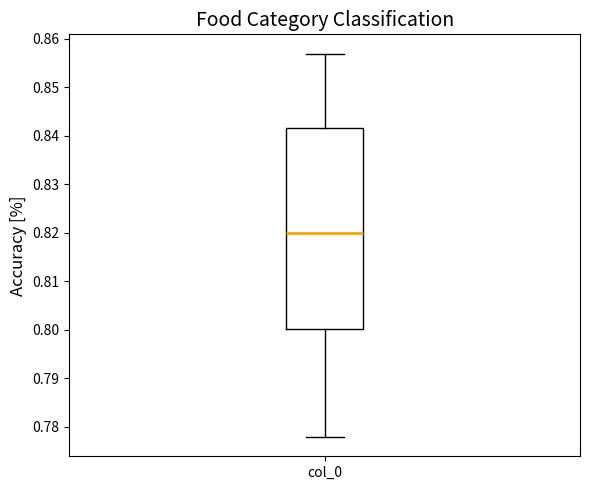

Where does the upper whisker of the box for col_0 end on the y-axis? The values are not printed on the chart, so give them approximately, as read against the axis.

0.857